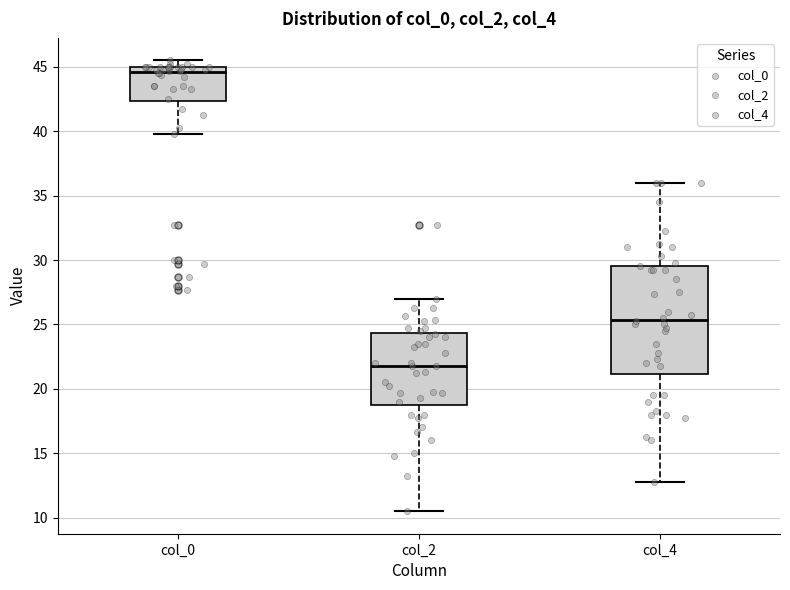

Which box is the tallest, from its lower edge to its upper edge?

col_4